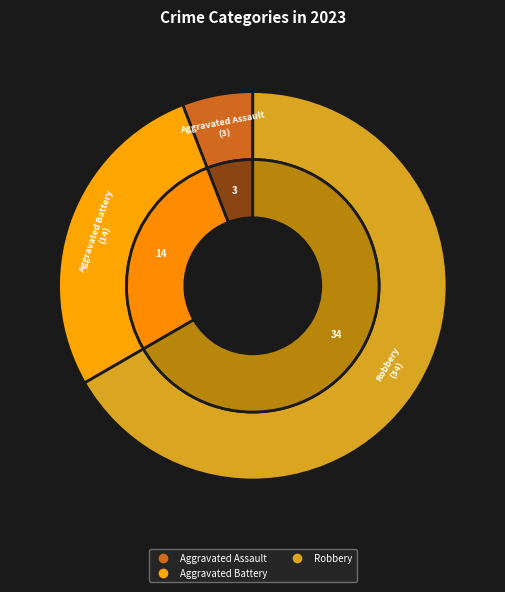

Is Robbery the majority of the pie?

Yes